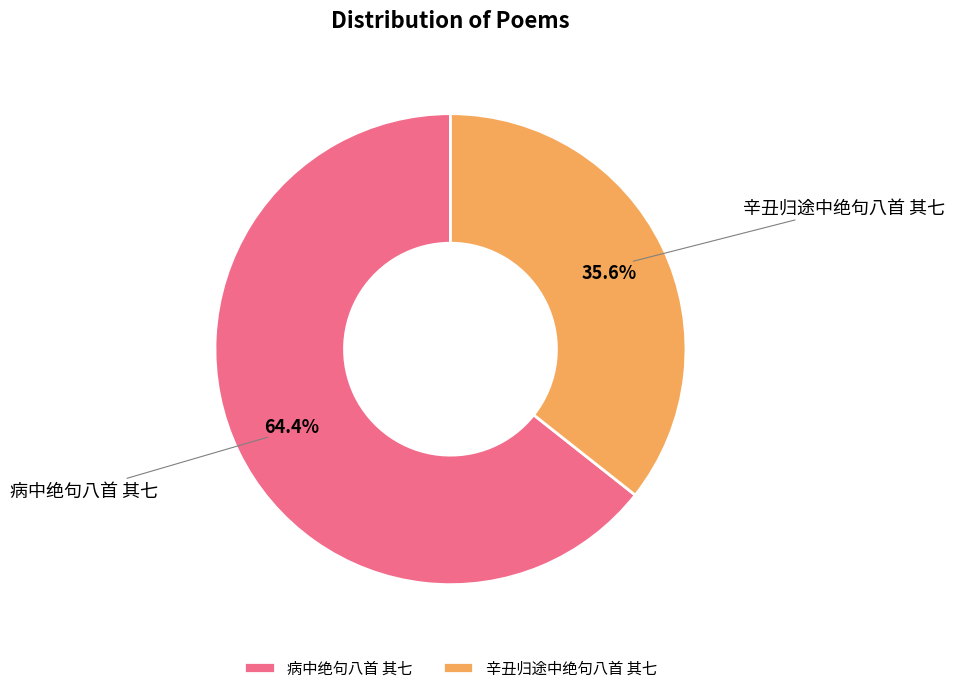

Which slice represents more than half of the pie?

病中绝句八首 其七